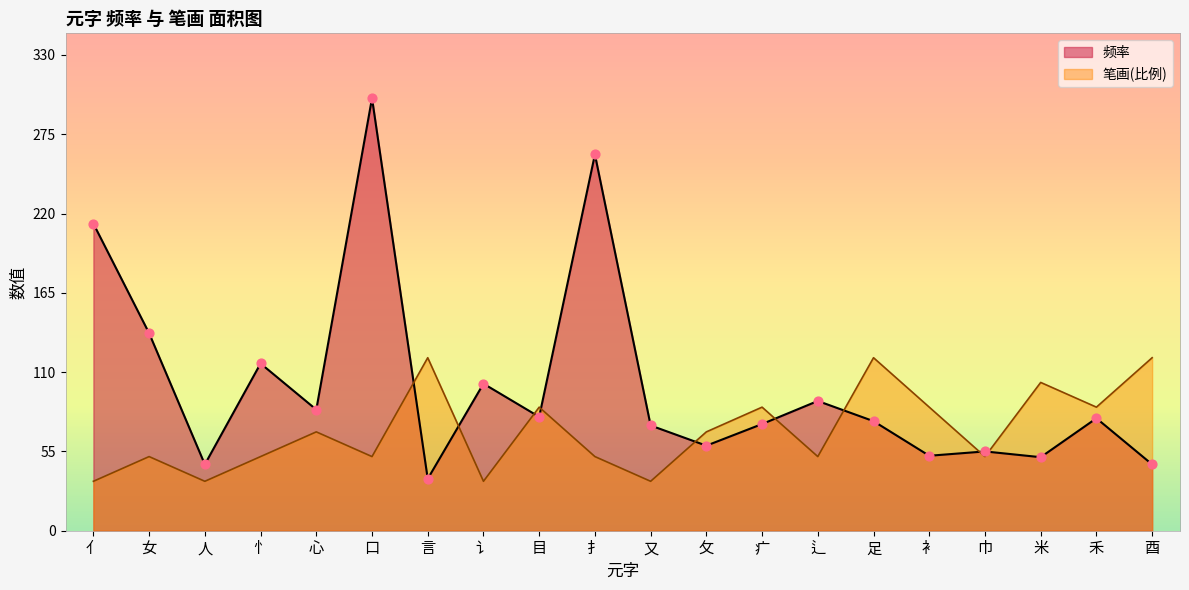

What are all the series names shown in the legend?

频率, 笔画(比例)